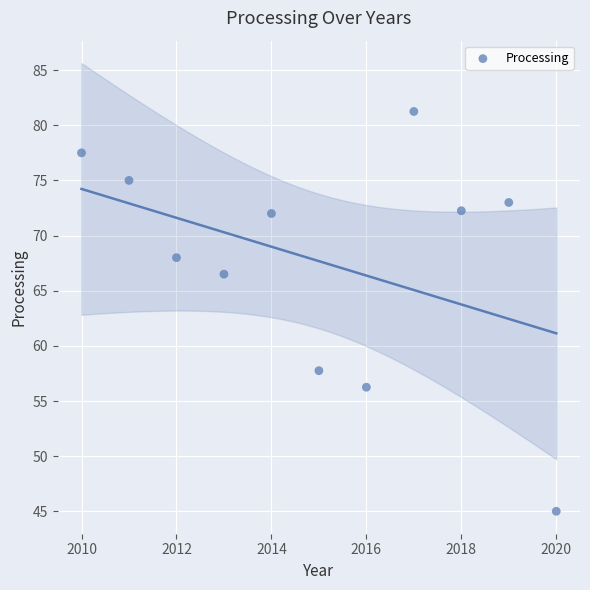

What is the average Y value?

67.7